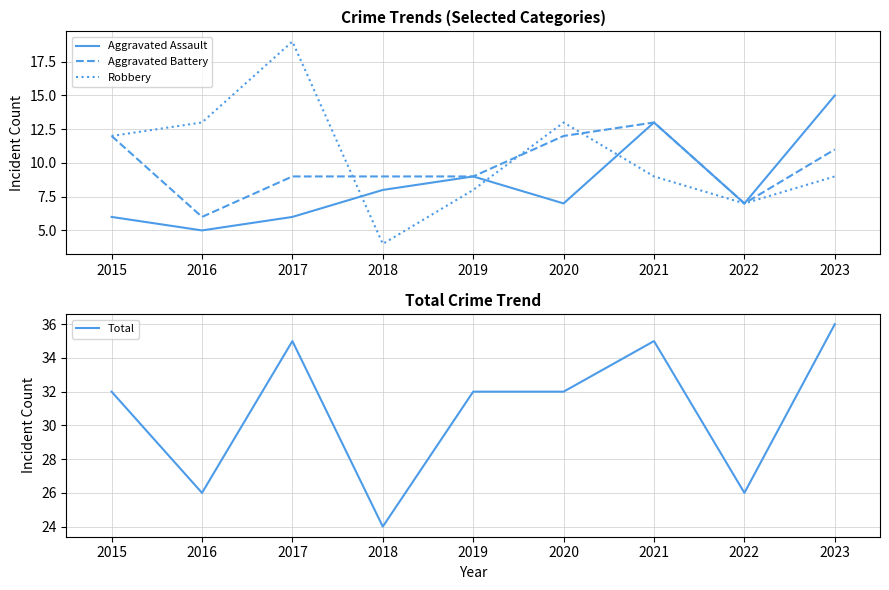

What is the minimum value shown in the chart?

4